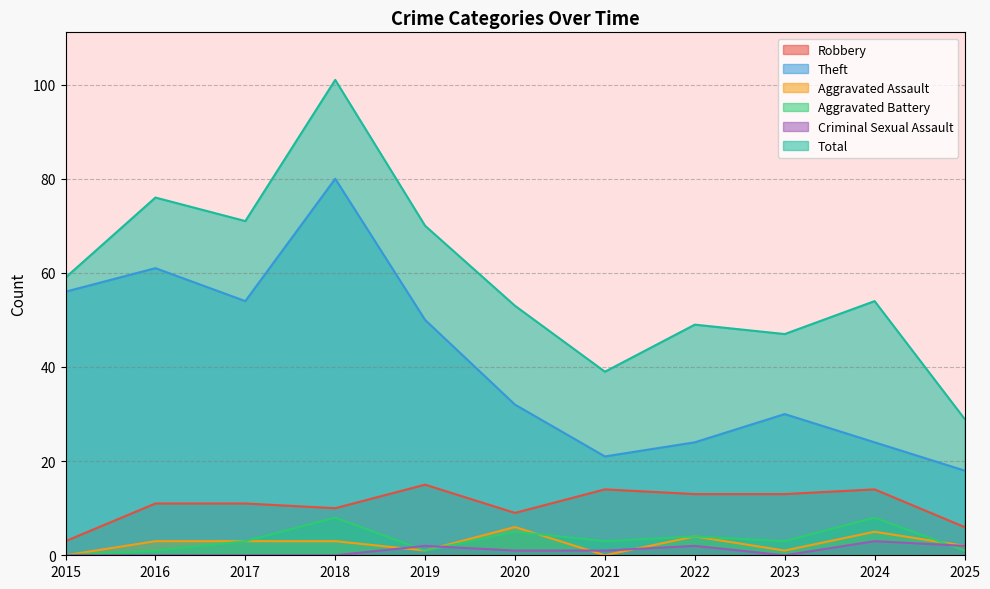

True or false: Total and Aggravated Assault intersect in this chart.

False